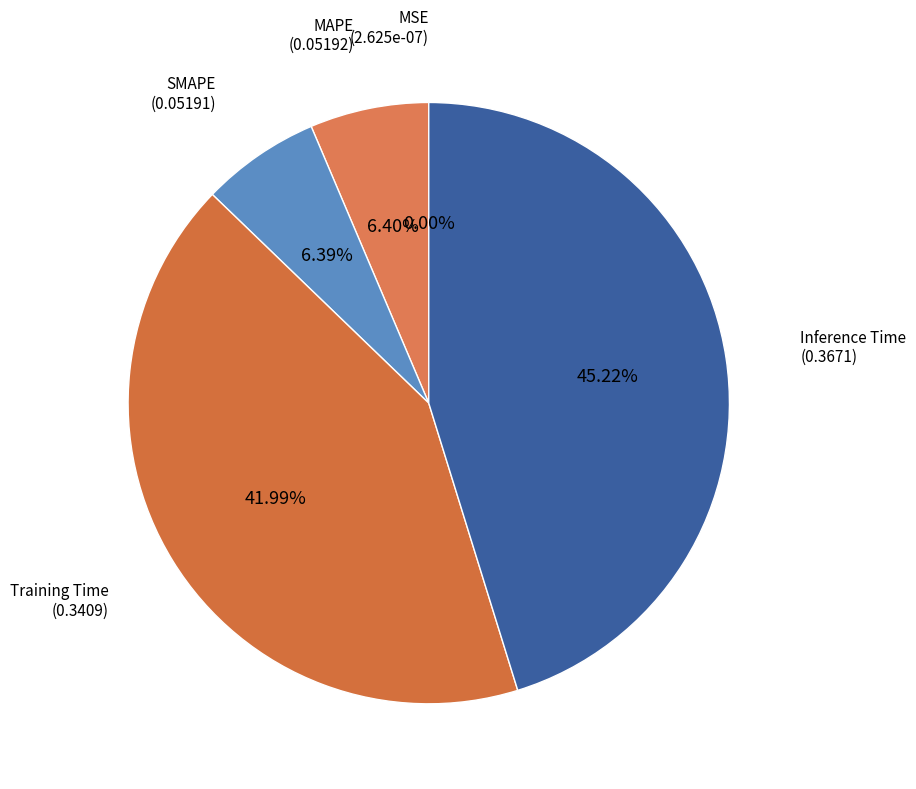

True or false: Training Time accounts for 42% of the total.

True